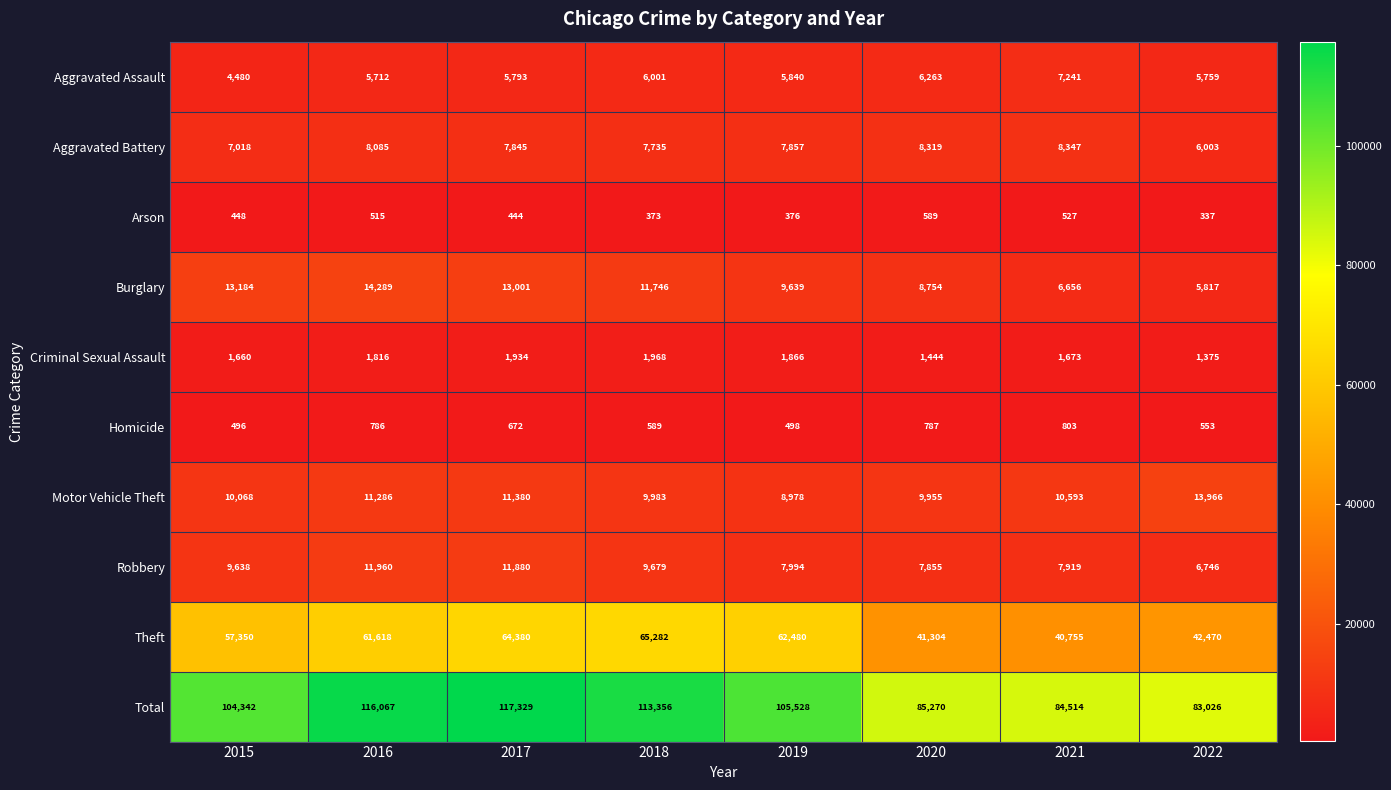

List the series in order of their peak value, lowest first.

Arson, Homicide, Criminal Sexual Assault, Aggravated Assault, Aggravated Battery, Robbery, Motor Vehicle Theft, Burglary, Theft, Total